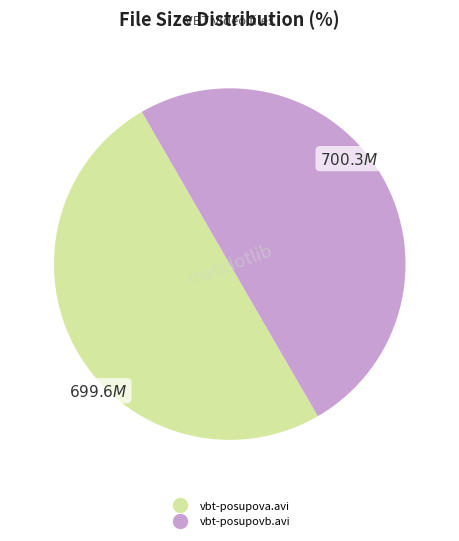

What is the ratio of the value at vbt-posupova.avi to the value at vbt-posupovb.avi?

1.0